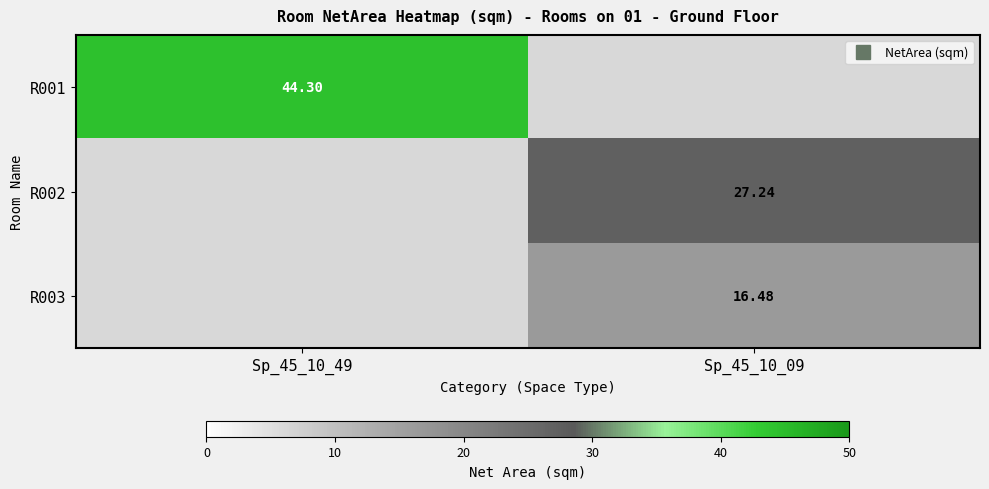

At which category is the sum across all series the highest?

Sp_45_10_49